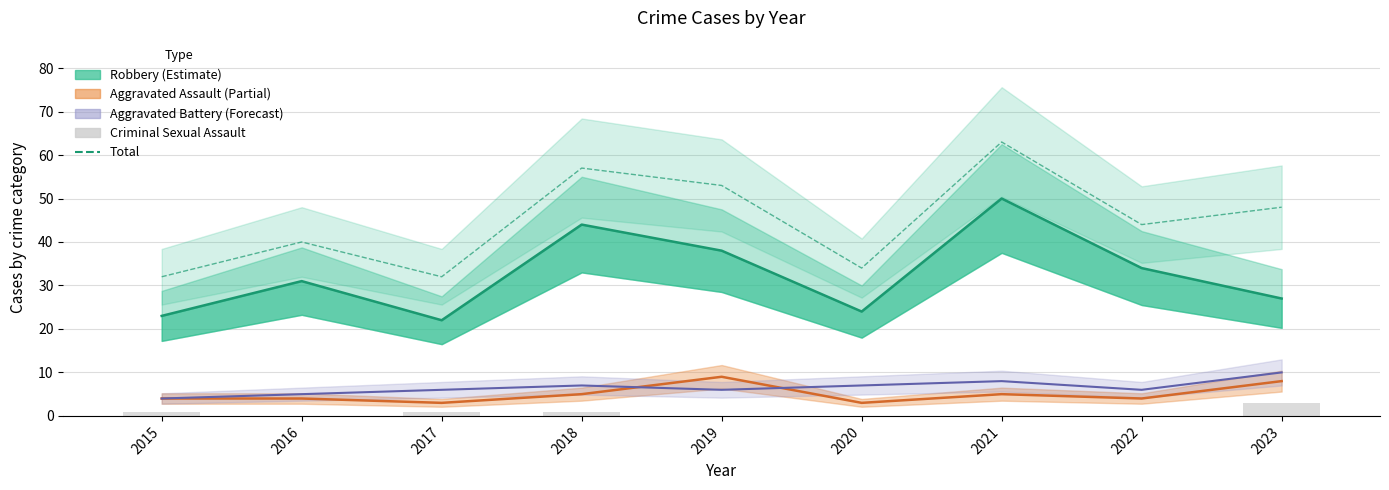

What is the average value of the Criminal Sexual Assault series?

1